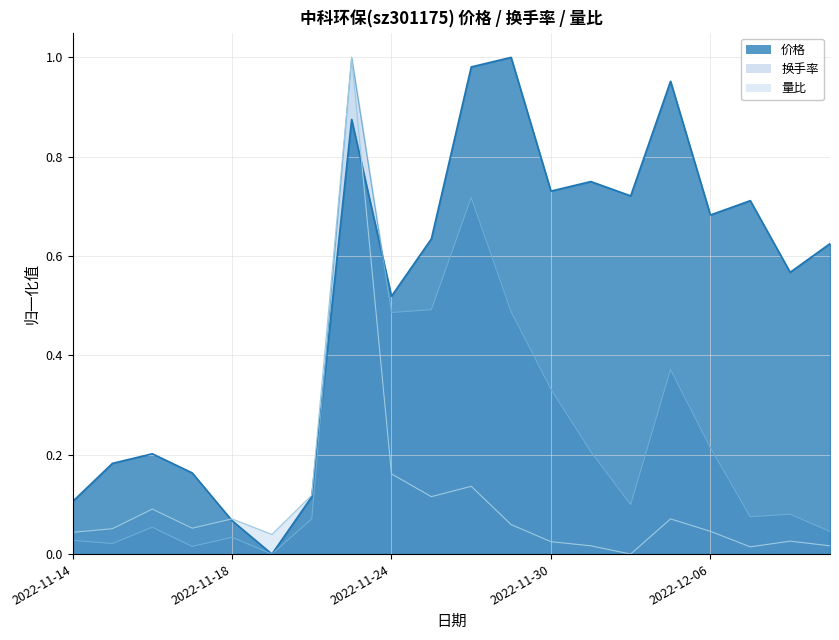

Reading left to right, extract all data points from this chart.

价格: 2022-11-14=0.1	2022-11-15=0.2	2022-11-16=0.2	2022-11-17=0.2	2022-11-18=0.1	2022-11-21=0.0	2022-11-22=0.1	2022-11-23=0.9	2022-11-24=0.5	2022-11-25=0.6	2022-11-28=1.0	2022-11-29=1.0	2022-11-30=0.7	2022-12-01=0.7	2022-12-02=0.7	2022-12-05=1.0	2022-12-06=0.7	2022-12-07=0.7	2022-12-08=0.6	2022-12-09=0.6
量比: 2022-11-14=0.0	2022-11-15=0.1	2022-11-16=0.1	2022-11-17=0.1	2022-11-18=0.1	2022-11-21=0.0	2022-11-22=0.1	2022-11-23=1.0	2022-11-24=0.2	2022-11-25=0.1	2022-11-28=0.1	2022-11-29=0.1	2022-11-30=0.0	2022-12-01=0.0	2022-12-02=0.0	2022-12-05=0.1	2022-12-06=0.0	2022-12-07=0.0	2022-12-08=0.0	2022-12-09=0.0
换手率: 2022-11-14=0.0	2022-11-15=0.0	2022-11-16=0.1	2022-11-17=0.0	2022-11-18=0.0	2022-11-21=0.0	2022-11-22=0.1	2022-11-23=1.0	2022-11-24=0.5	2022-11-25=0.5	2022-11-28=0.7	2022-11-29=0.5	2022-11-30=0.3	2022-12-01=0.2	2022-12-02=0.1	2022-12-05=0.4	2022-12-06=0.2	2022-12-07=0.1	2022-12-08=0.1	2022-12-09=0.0